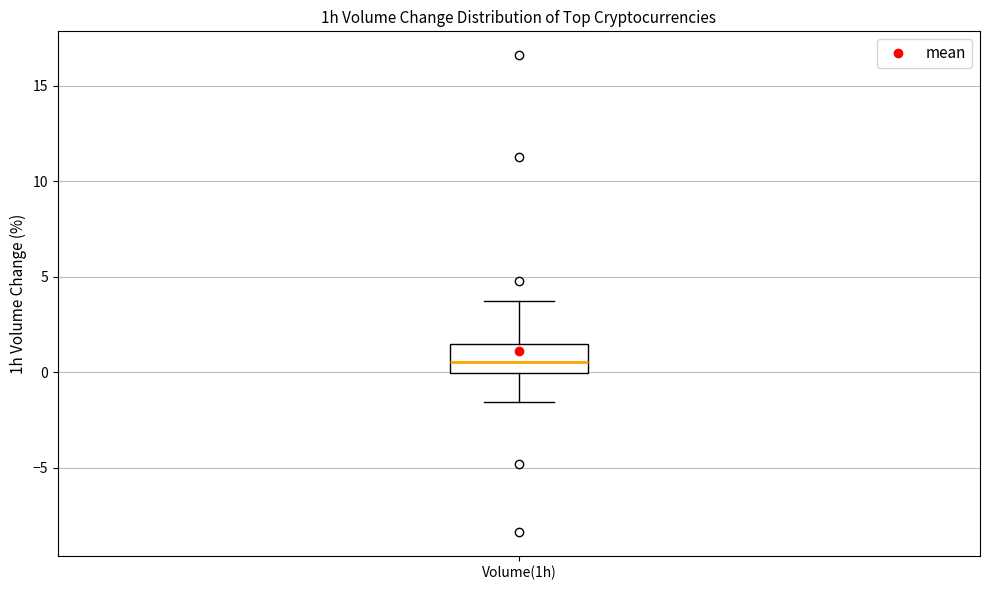

Read this box plot against the y-axis: the position of the median line, the range covered by the box, and the ends of both whiskers. The values are not printed on the chart, so give them approximately, as read against the axis.

median 0.5, box 0.0 to 1.5, whiskers -1.5 to 3.5